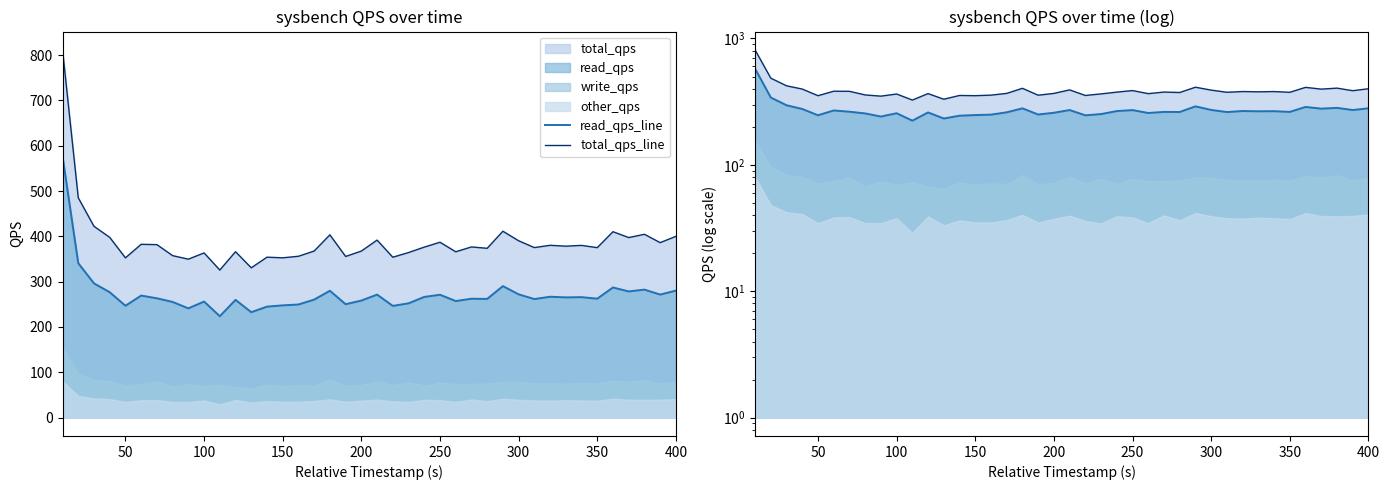

True or false: read_qps_line and total_qps_line cross at least once.

False